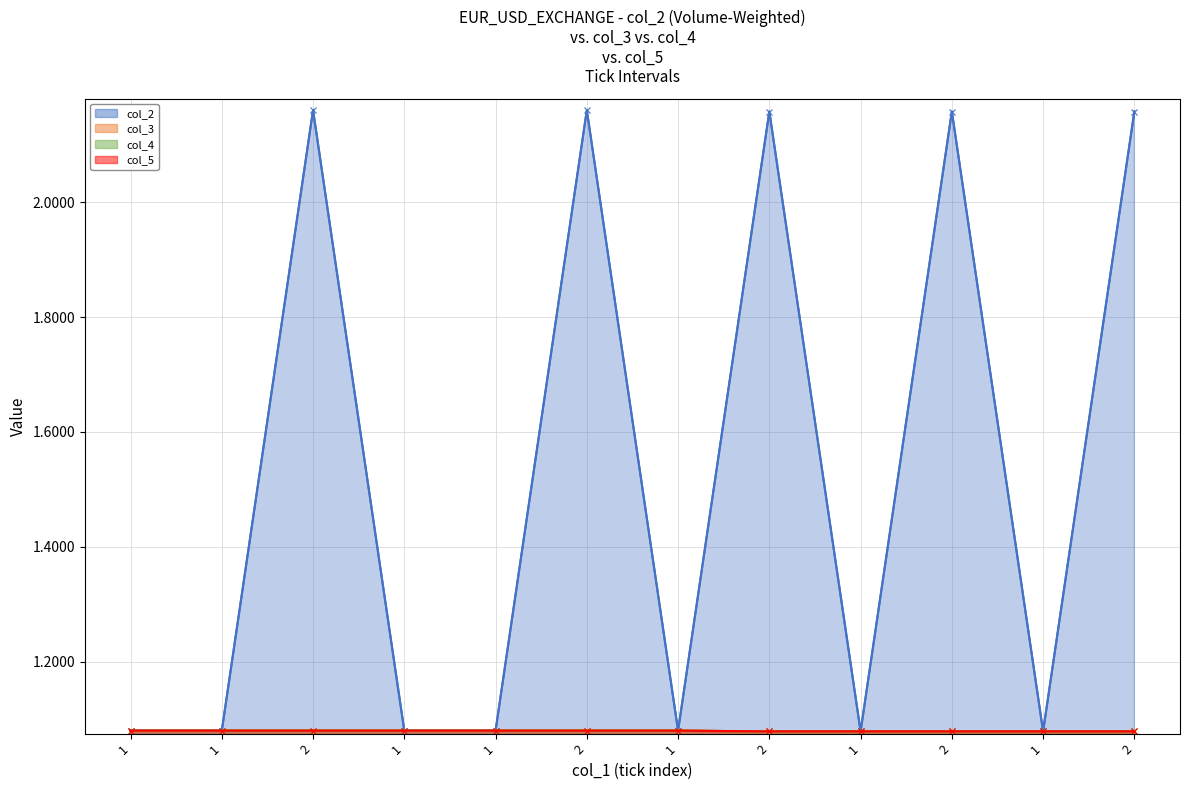

True or false: col_5 has more than 1 interior local peaks.

False